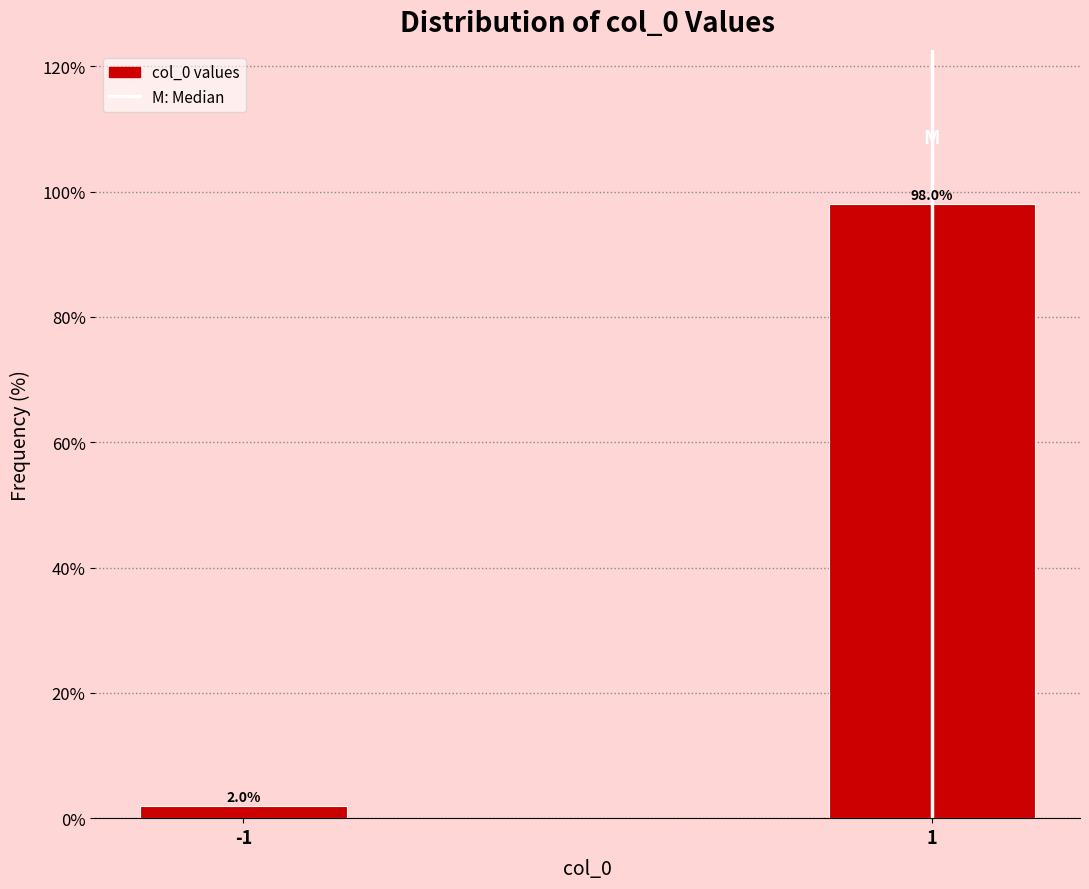

Reading left to right, what are all the values shown in this chart?

2.0	98.0